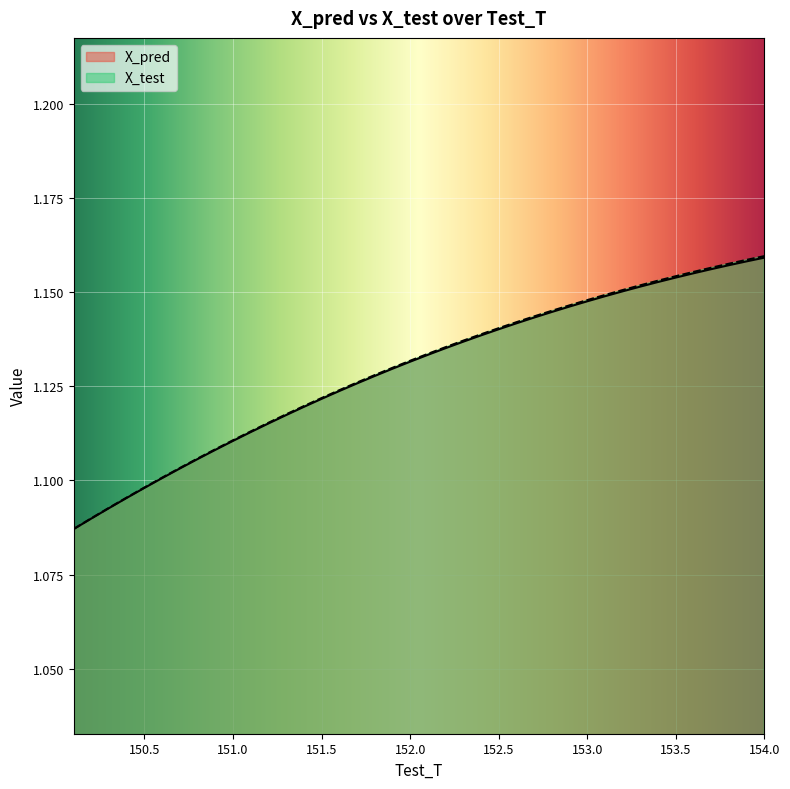

True or false: X_pred and X_test cross at least once.

False